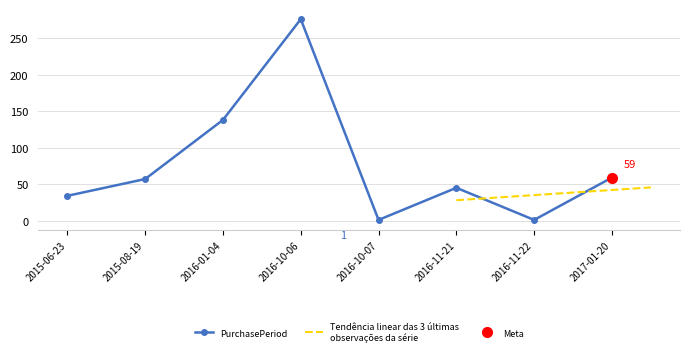

Reading left to right, list all the values displayed in this chart.

34	57	138	276	1	45	1	59